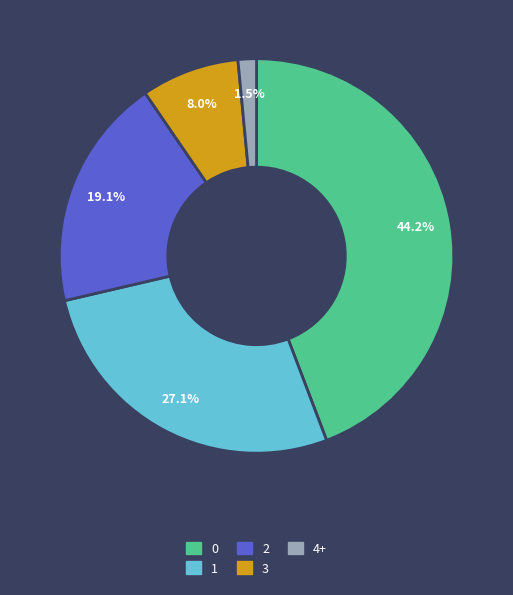

Which slice is the smallest?

4+